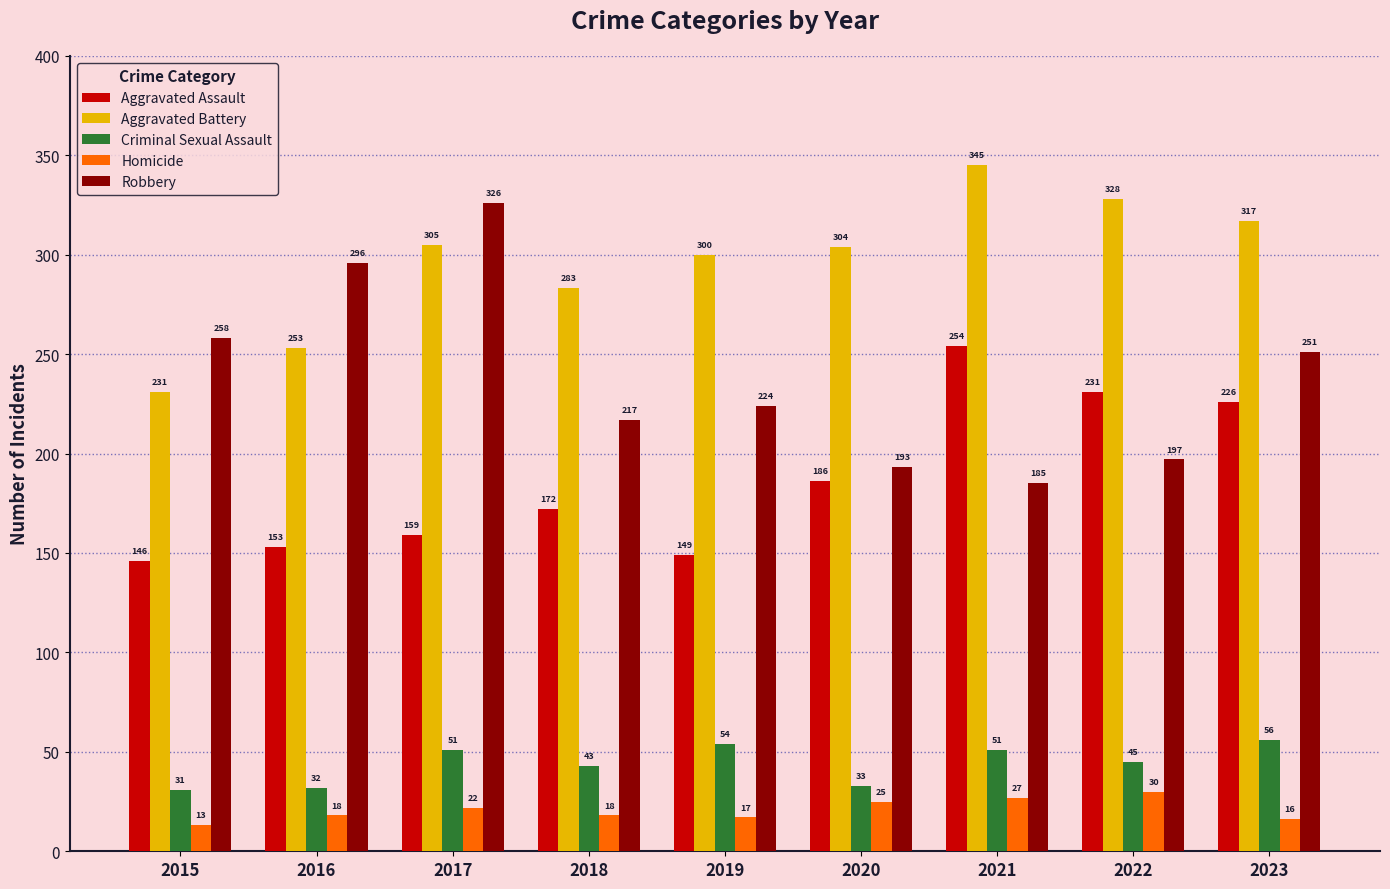

What is the highest value of the Robbery series?

326